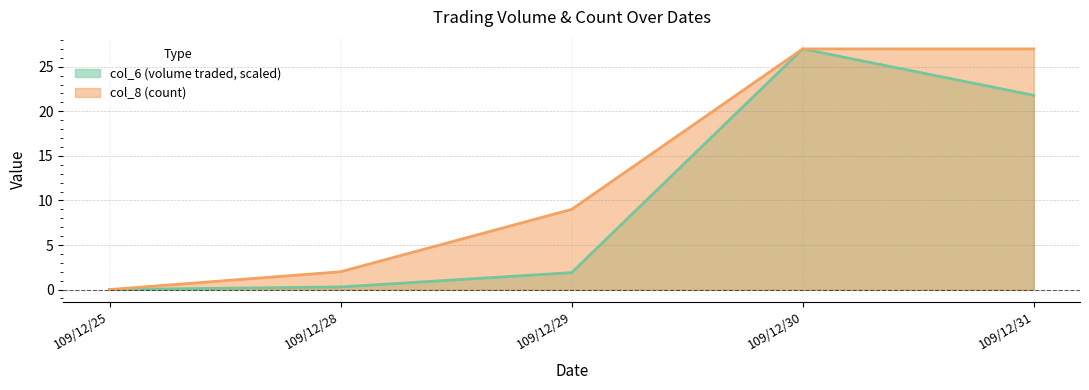

Rank the series by their average value, from lowest to highest.

col_6 (volume traded, scaled), col_8 (count)